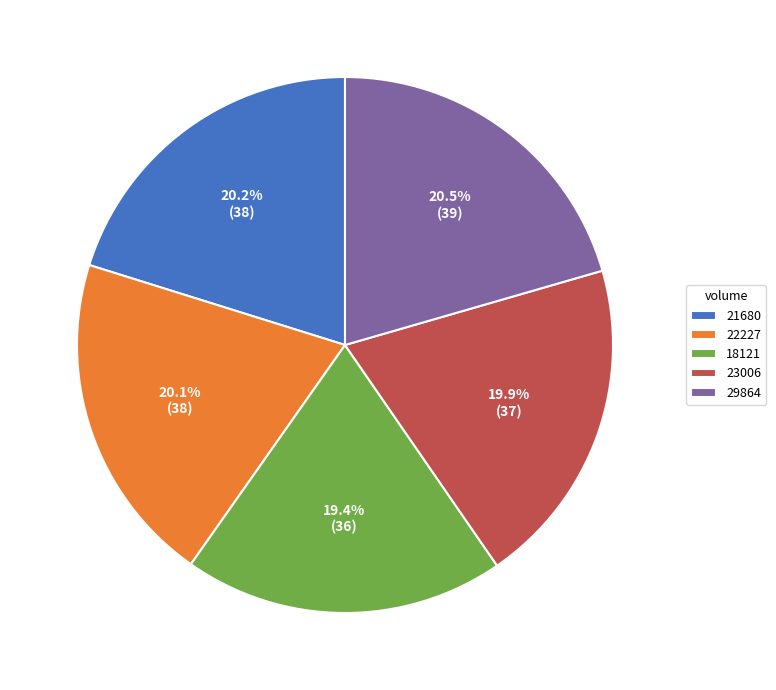

To the nearest percent, what is the average slice percentage?

20%